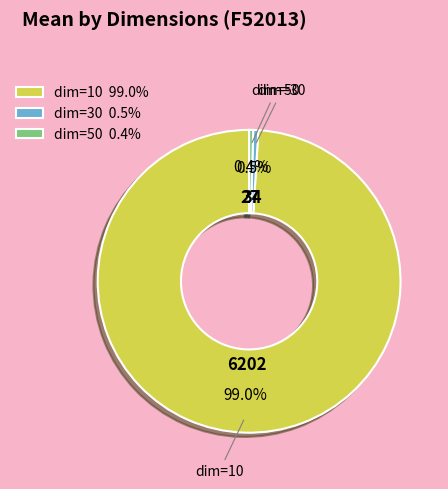

Approximately how many times larger is the value at dim=10 99.0% compared to dim=50 0.4%?

230.0